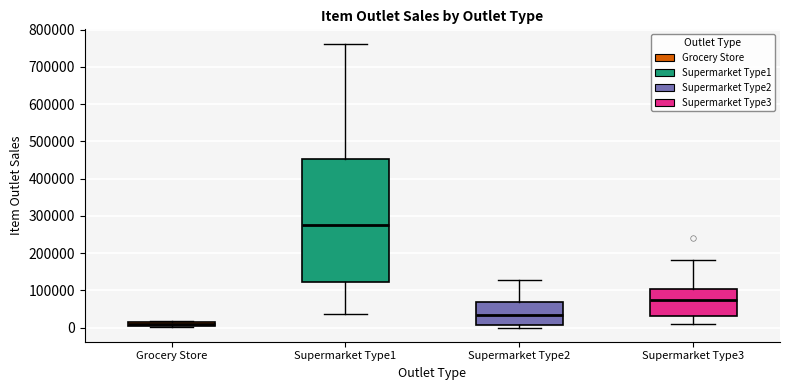

Where does the upper whisker of the box for Supermarket Type1 end on the y-axis? The values are not printed on the chart, so give them approximately, as read against the axis.

760000